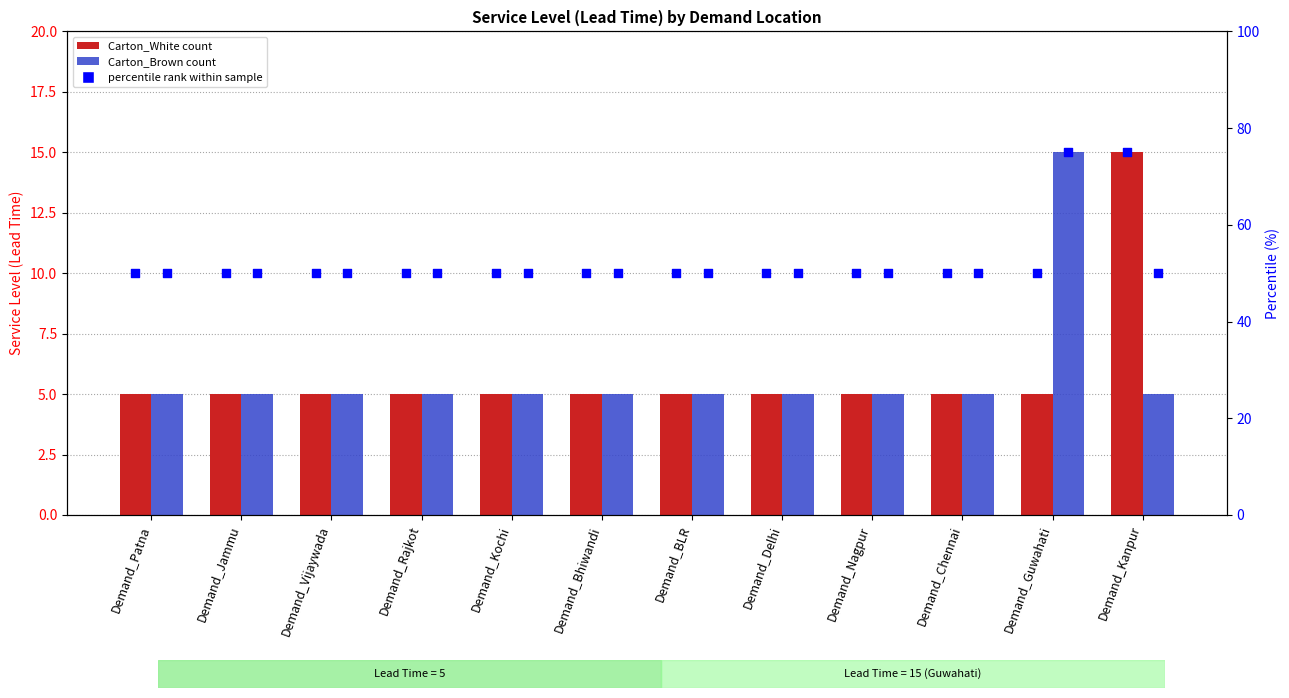

Which series has the widest spread of Y values?

percentile rank Carton_White